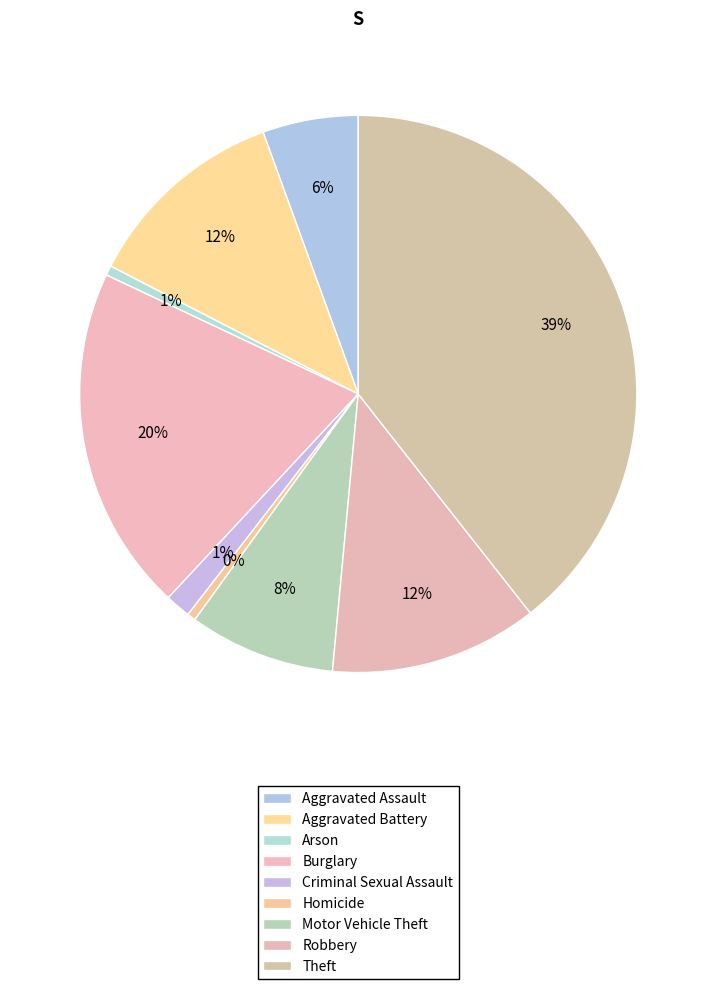

Which slice is the smallest?

Homicide